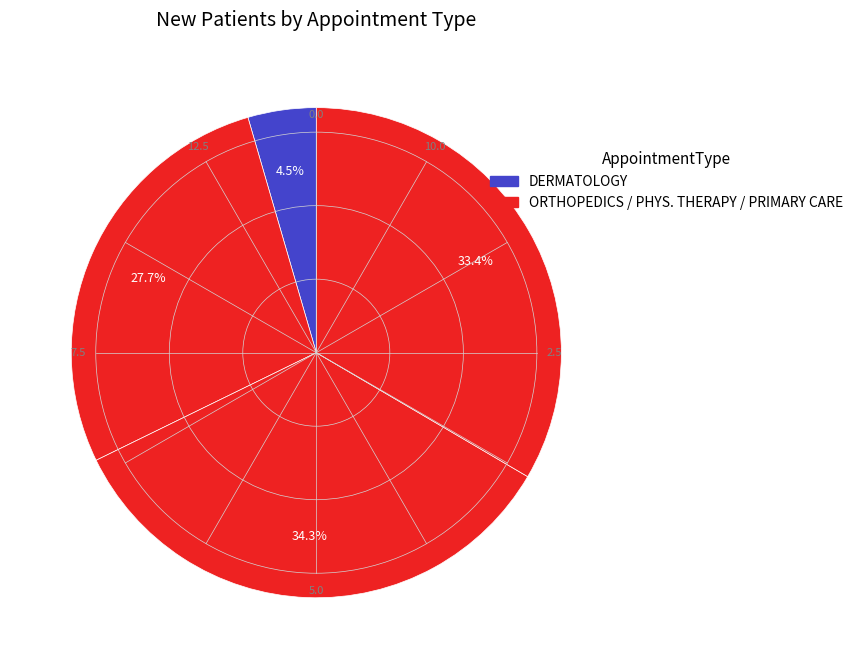

What is the smallest slice in the pie chart?

DERMATOLOGY